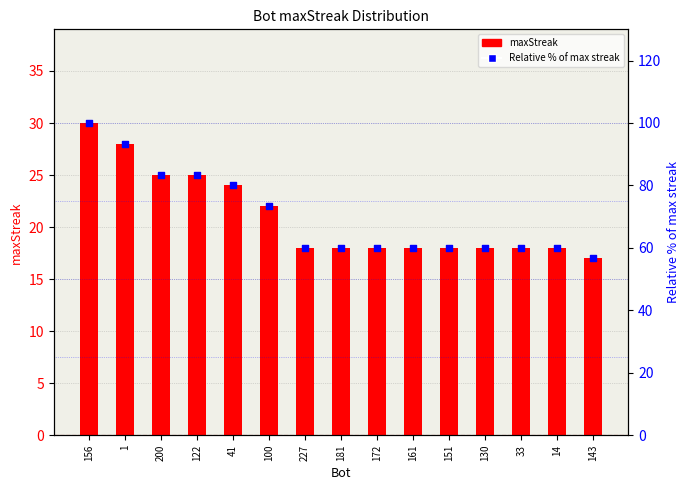

What is the total value across all series at 143?

73.7